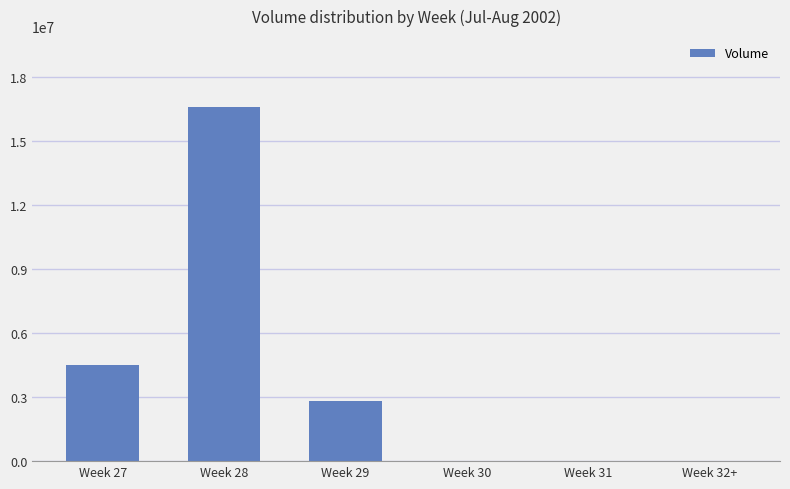

The value at Week 32+ is 0. True or false?

True